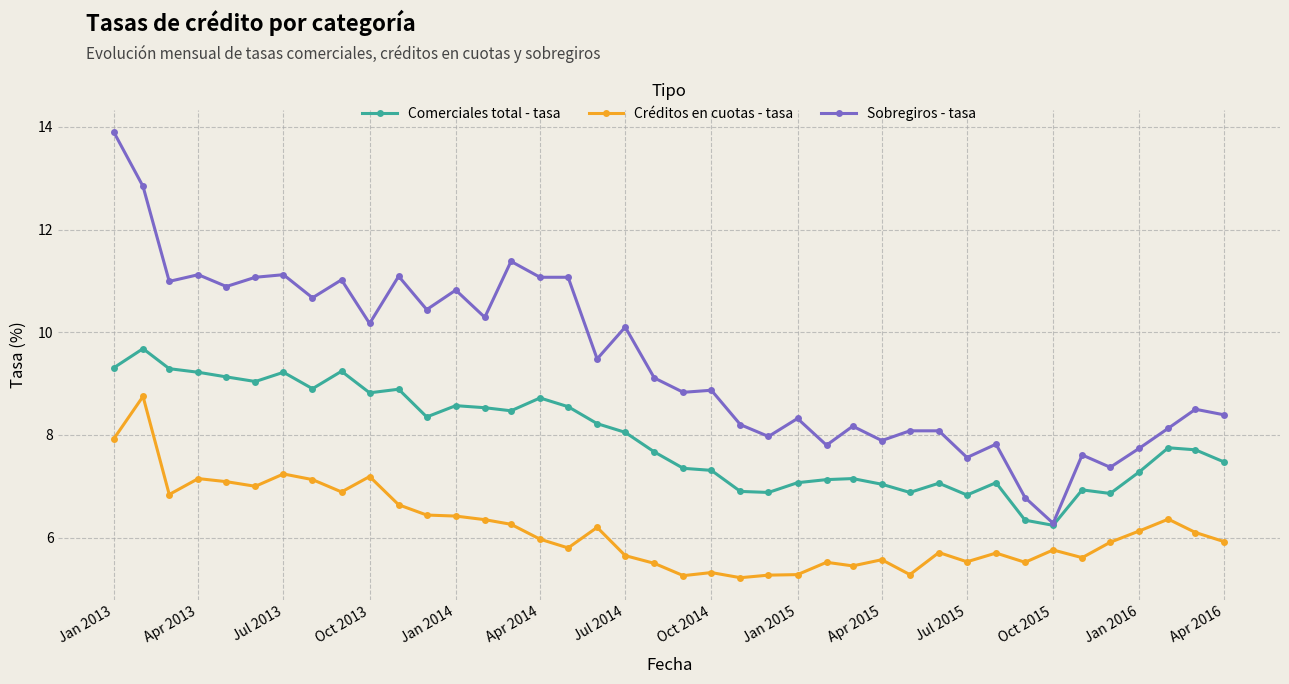

How many data points in Sobregiros - tasa are above 9?

20